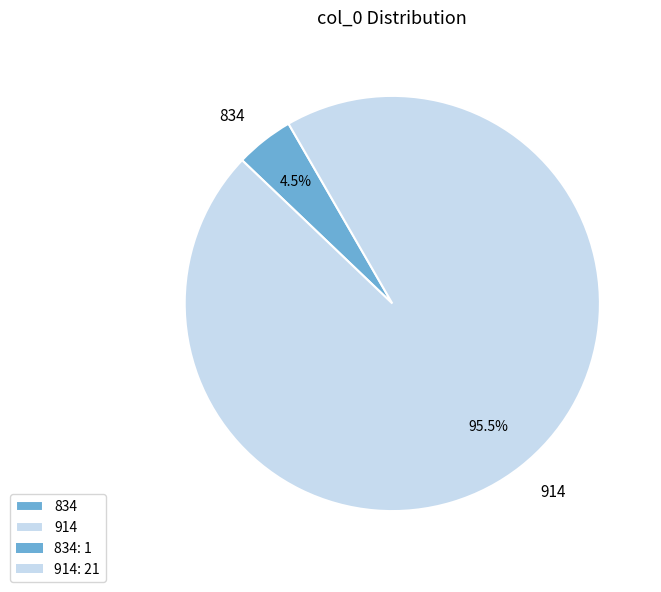

Rank the categories by value from lowest to highest.

834, 914